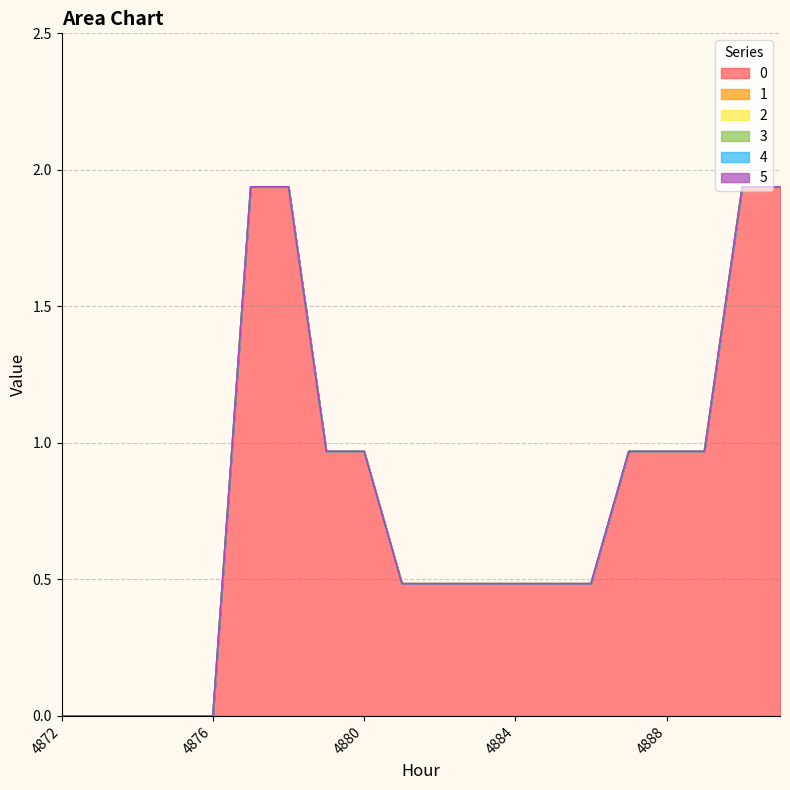

Reading left to right, transcribe all the data shown in this chart.

0: 4872=0.0	4873=0.0	4874=0.0	4875=0.0	4876=0.0	4877=1.9	4878=1.9	4879=1.0	4880=1.0	4881=0.5	4882=0.5	4883=0.5	4884=0.5	4885=0.5	4886=0.5	4887=1.0	4888=1.0	4889=1.0	4890=1.9	4891=1.9
1: 4872=0.0	4873=0.0	4874=0.0	4875=0.0	4876=0.0	4877=0.0	4878=0.0	4879=0.0	4880=0.0	4881=0.0	4882=0.0	4883=0.0	4884=0.0	4885=0.0	4886=0.0	4887=0.0	4888=0.0	4889=0.0	4890=0.0	4891=0.0
2: 4872=0.0	4873=0.0	4874=0.0	4875=0.0	4876=0.0	4877=0.0	4878=0.0	4879=0.0	4880=0.0	4881=0.0	4882=0.0	4883=0.0	4884=0.0	4885=0.0	4886=0.0	4887=0.0	4888=0.0	4889=0.0	4890=0.0	4891=0.0
3: 4872=0.0	4873=0.0	4874=0.0	4875=0.0	4876=0.0	4877=0.0	4878=0.0	4879=0.0	4880=0.0	4881=0.0	4882=0.0	4883=0.0	4884=0.0	4885=0.0	4886=0.0	4887=0.0	4888=0.0	4889=0.0	4890=0.0	4891=0.0
4: 4872=0.0	4873=0.0	4874=0.0	4875=0.0	4876=0.0	4877=0.0	4878=0.0	4879=0.0	4880=0.0	4881=0.0	4882=0.0	4883=0.0	4884=0.0	4885=0.0	4886=0.0	4887=0.0	4888=0.0	4889=0.0	4890=0.0	4891=0.0
5: 4872=0.0	4873=0.0	4874=0.0	4875=0.0	4876=0.0	4877=0.0	4878=0.0	4879=0.0	4880=0.0	4881=0.0	4882=0.0	4883=0.0	4884=0.0	4885=0.0	4886=0.0	4887=0.0	4888=0.0	4889=0.0	4890=0.0	4891=0.0